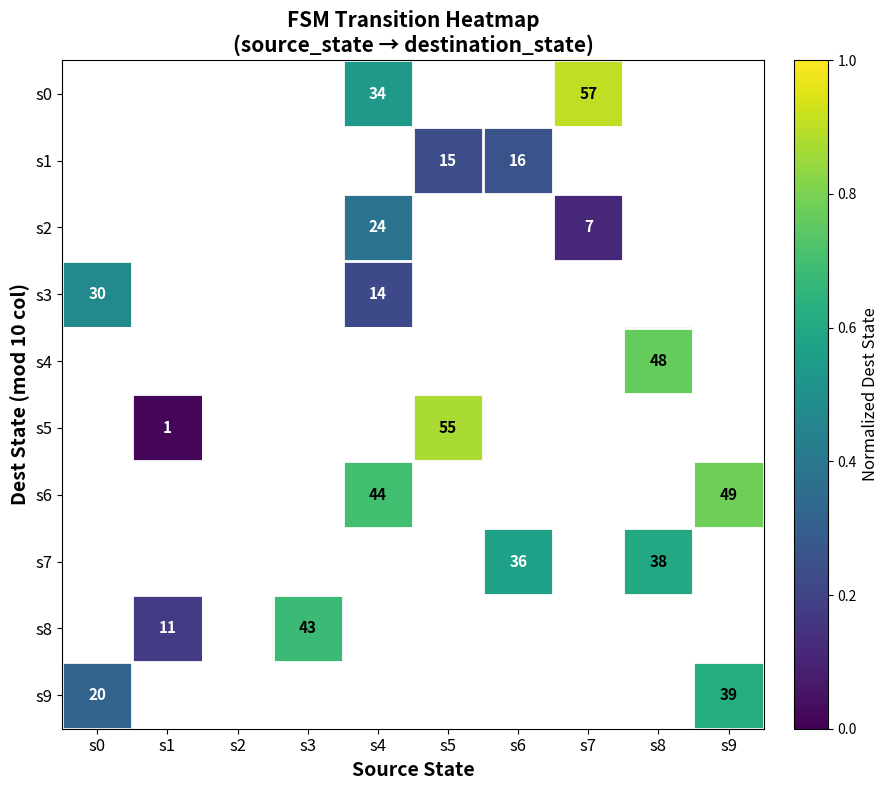

Count the number of categories in the chart.

10